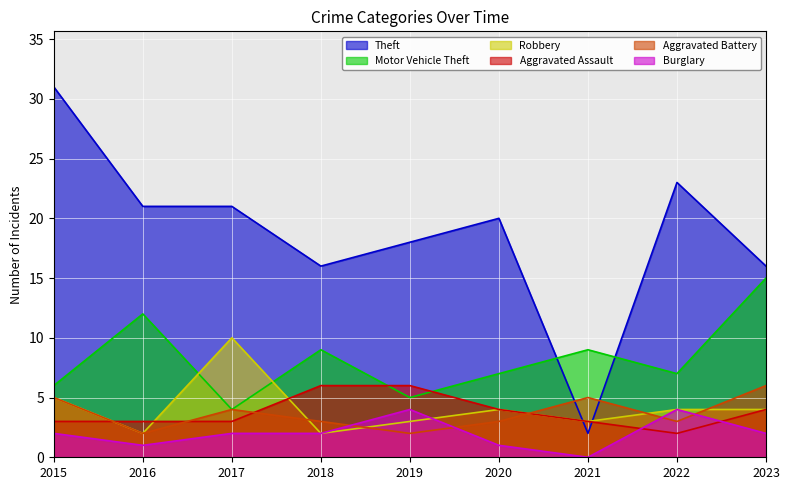

Reading left to right, extract all data points from this chart.

Theft: 31	21	21	16	18	20	2	23	16
Motor Vehicle Theft: 6	12	4	9	5	7	9	7	15
Robbery: 5	2	10	2	3	4	3	4	4
Aggravated Assault: 3	3	3	6	6	4	3	2	4
Aggravated Battery: 5	2	4	3	2	3	5	3	6
Burglary: 2	1	2	2	4	1	0	4	2